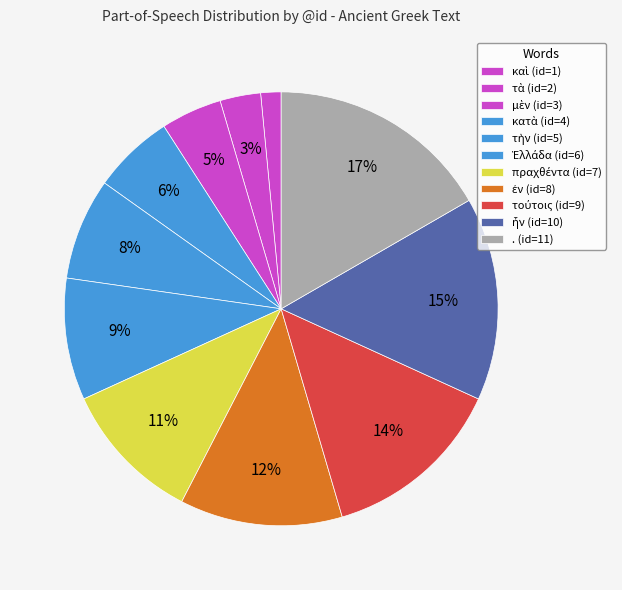

Do τούτοις and ἦν together represent more than half of the pie?

No